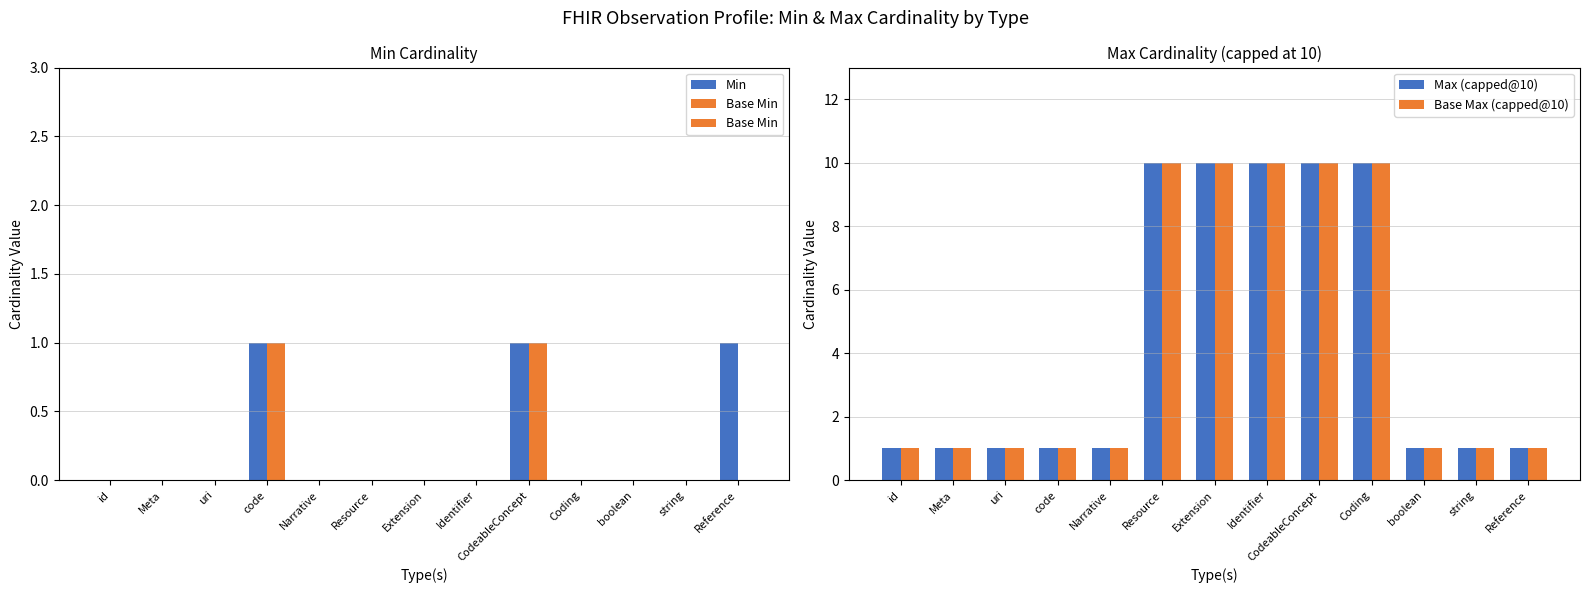

Which series has the largest range (max minus min)?

Max (capped@10)